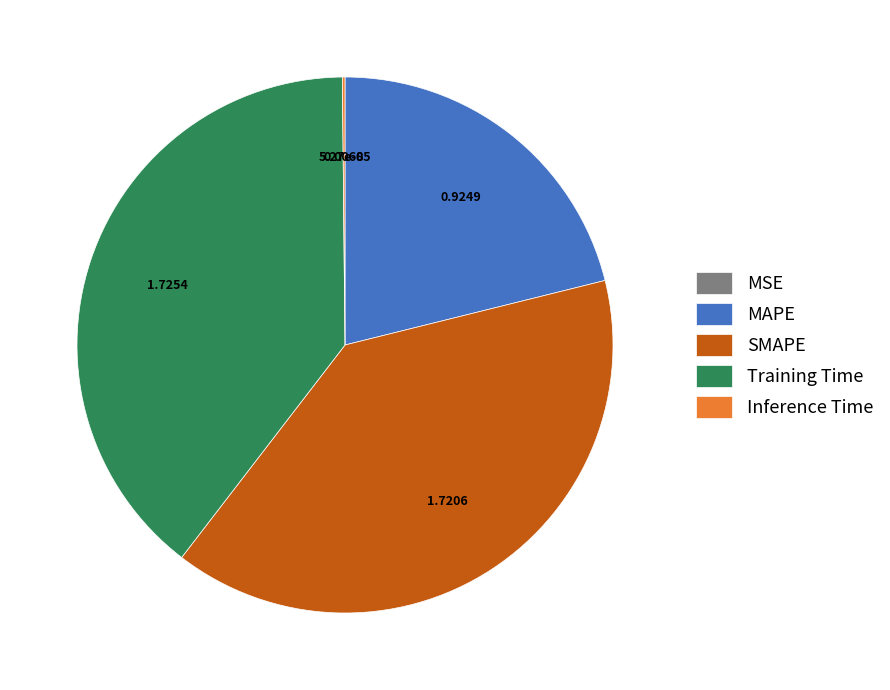

Does Training Time represent more than half of the total?

No